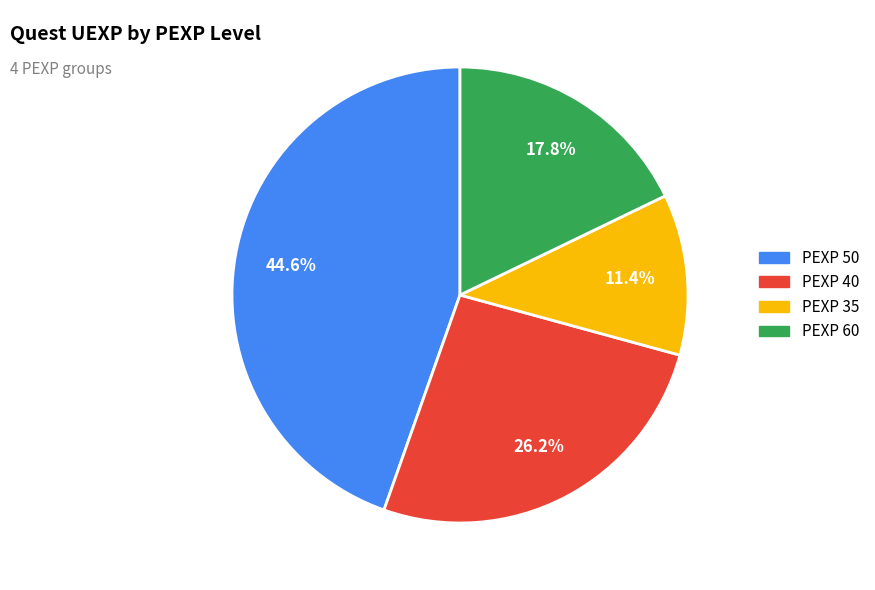

Is there any slice that represents more than half of the pie?

No